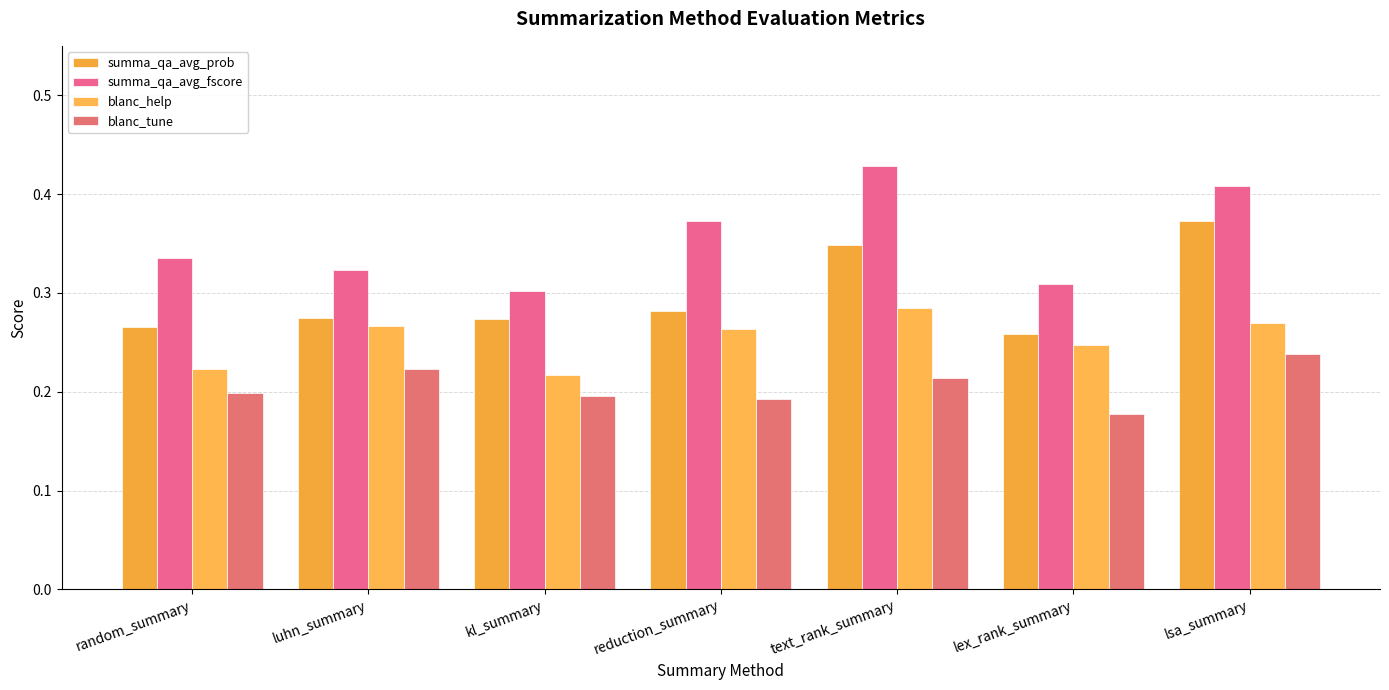

What are all the series names shown in the legend?

summa_qa_avg_prob, summa_qa_avg_fscore, blanc_help, blanc_tune